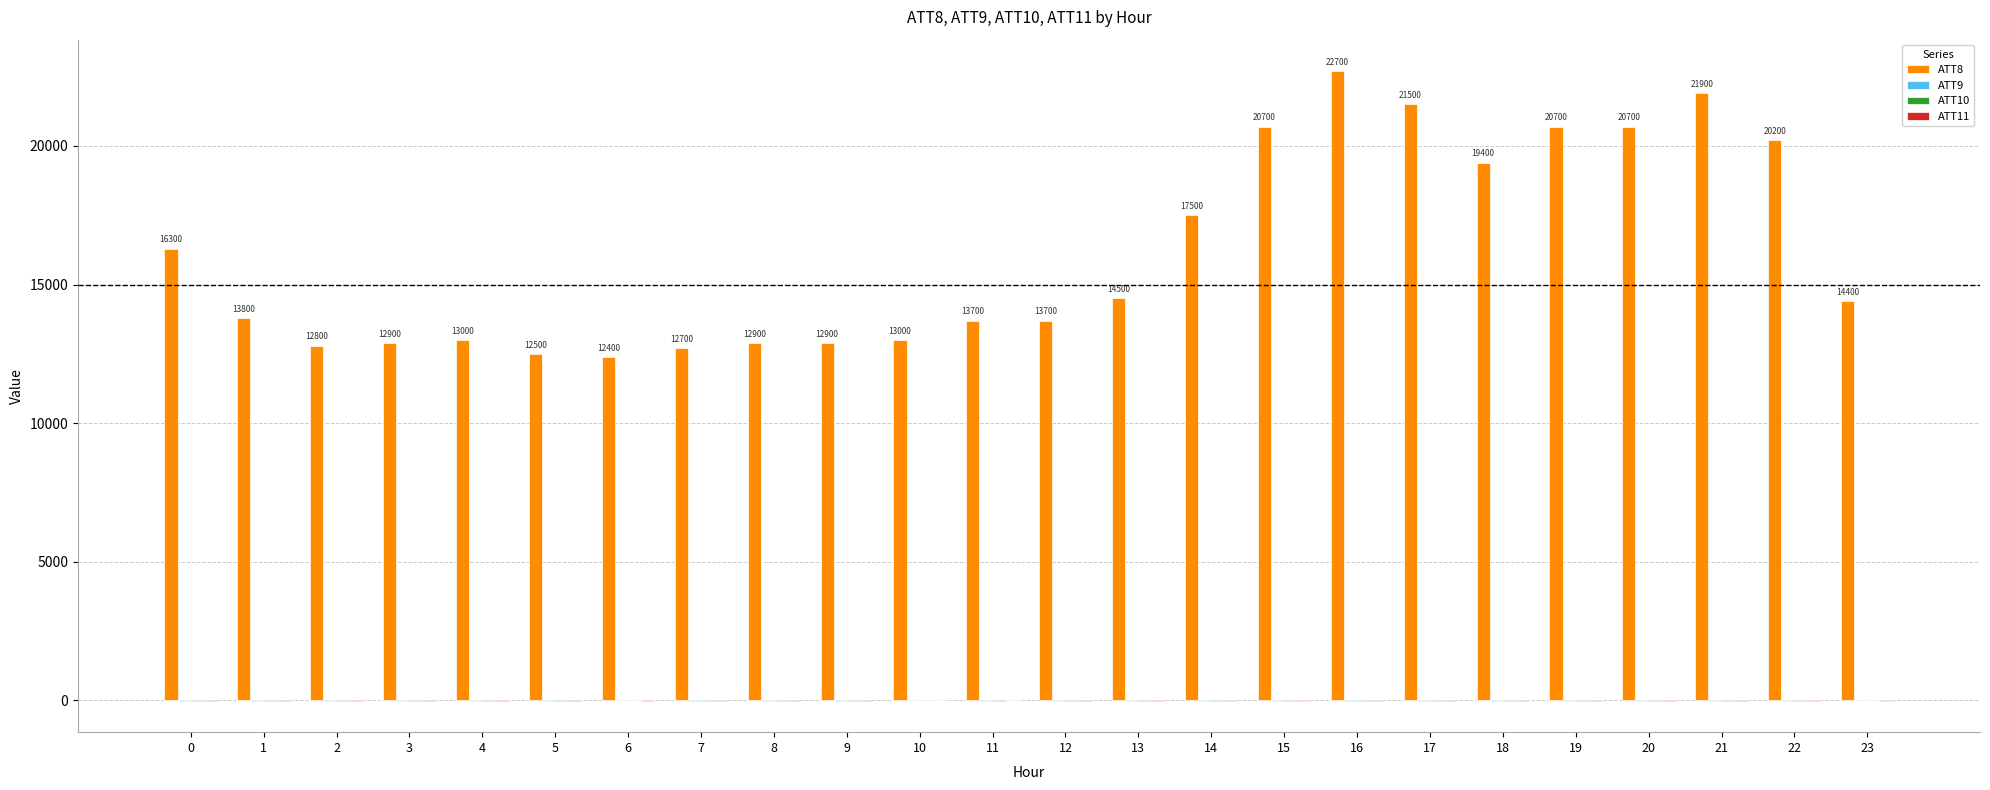

Which series has the largest total across all categories?

ATT8